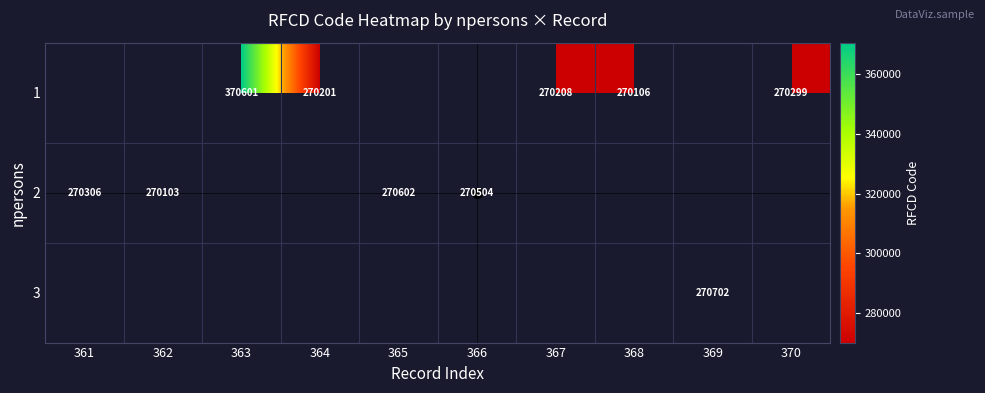

How many distinct data groups are displayed?

3